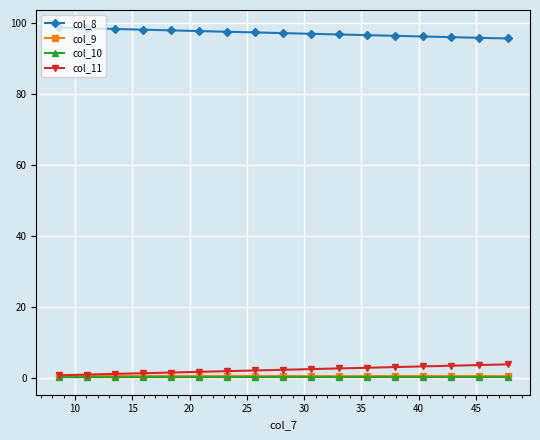

What is the highest value of the col_8 series?

98.7